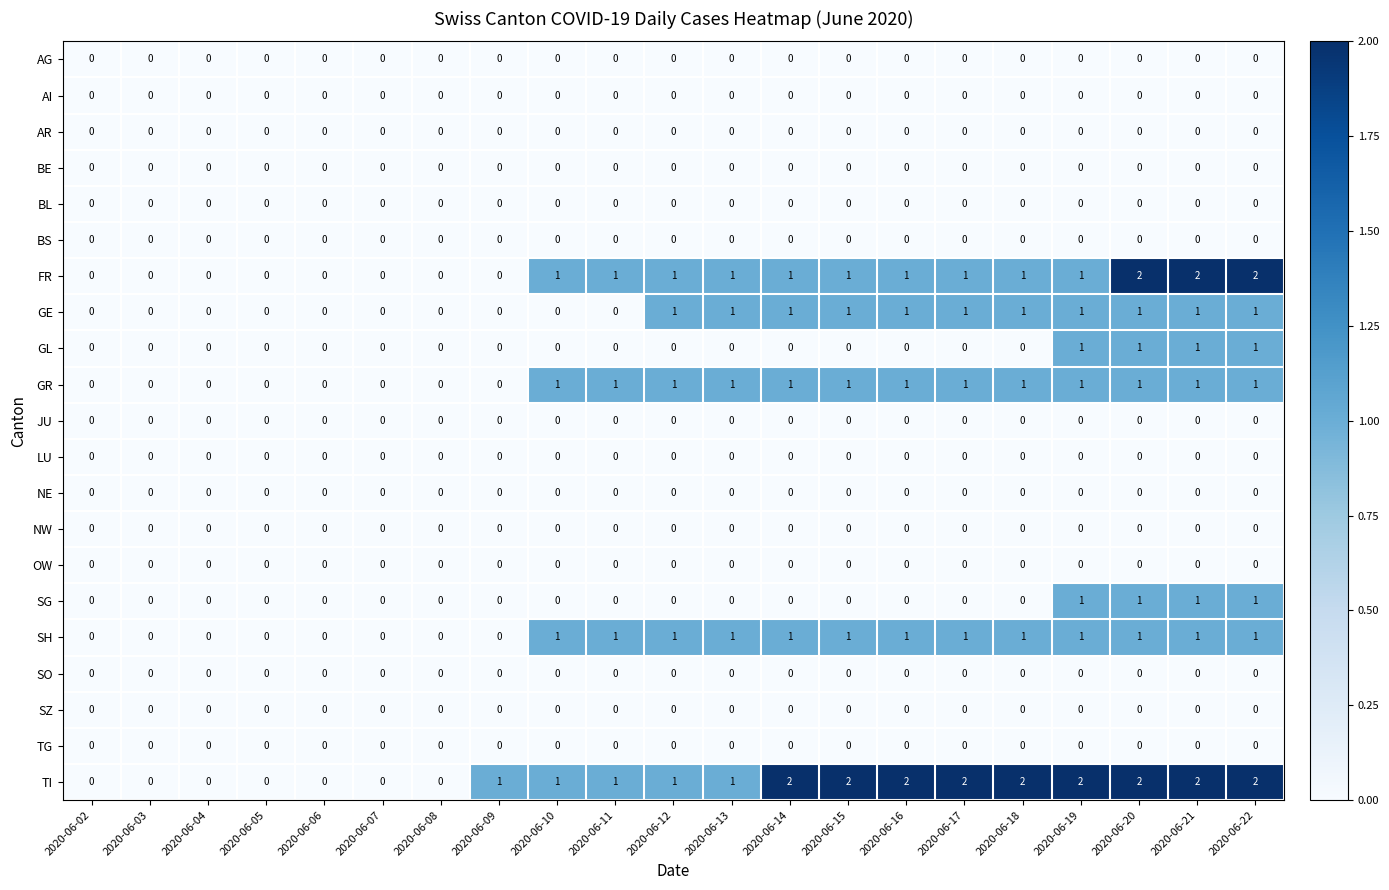

What is the total value across all series at 2020-06-13?

5